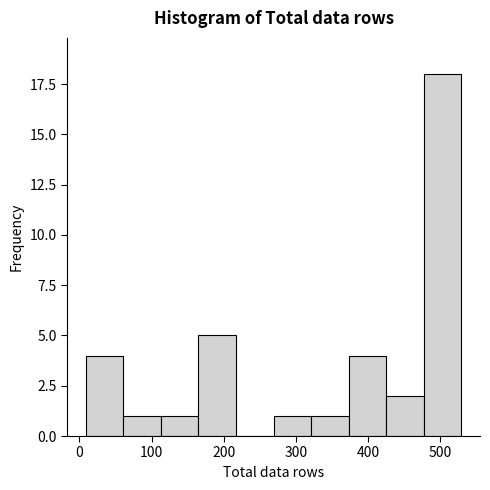

Reading left to right, transcribe this chart: for each bar, give the range it covers on the x-axis and its height. Neither the bar edges nor the heights are printed on the chart, so give them approximately, as read against the axes.

9 to 61: 4
61 to 113: 1
113 to 165: 1
165 to 217: 5
217 to 269: 0
269 to 321: 1
321 to 373: 1
373 to 425: 4
425 to 477: 2
477 to 529: 18